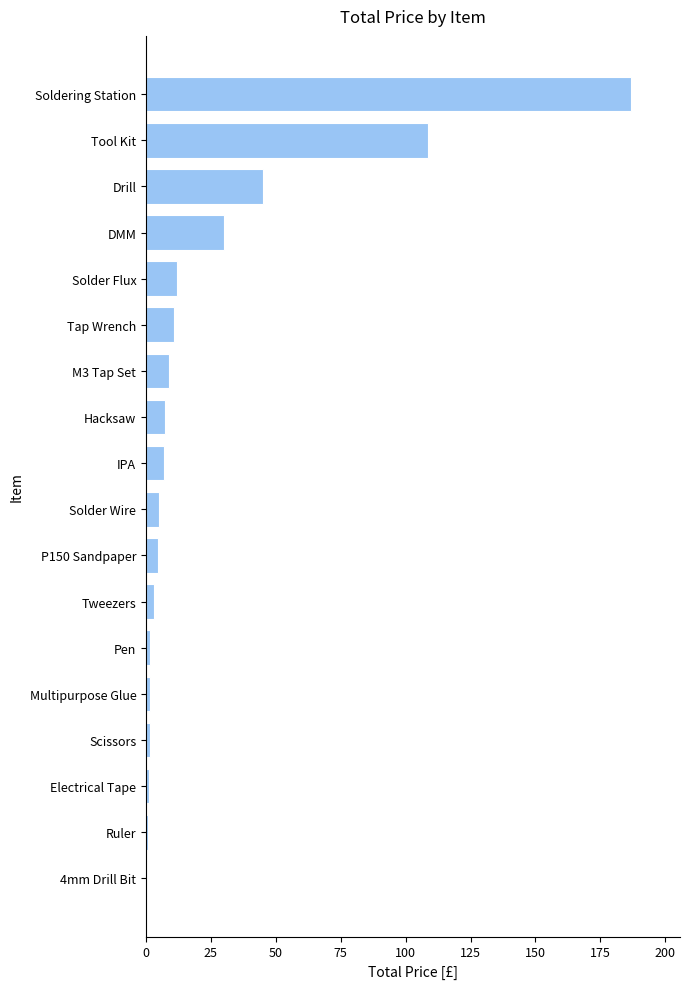

True or false: the data shows 49.6 at Soldering Station.

False